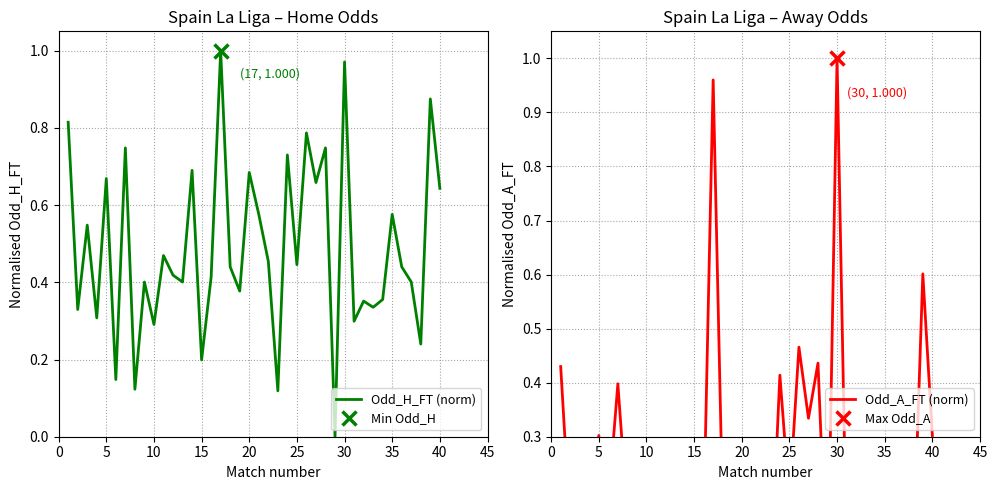

How many lines are shown in the chart?

2